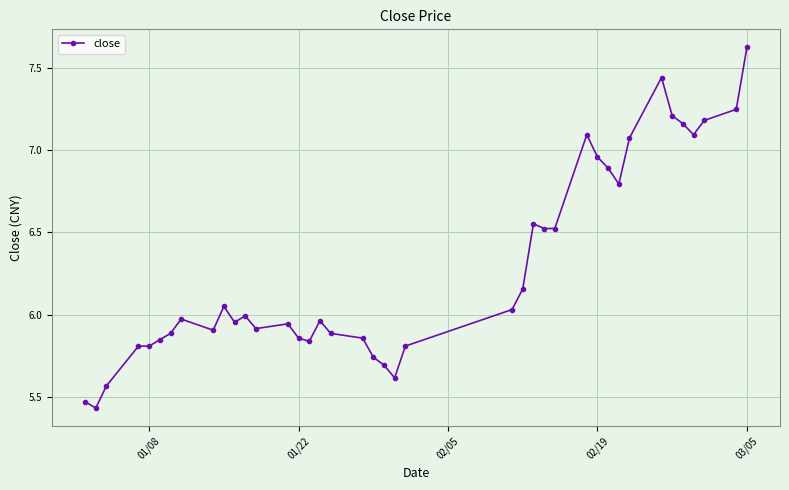

What is the difference between the second highest and second lowest values?

2.0